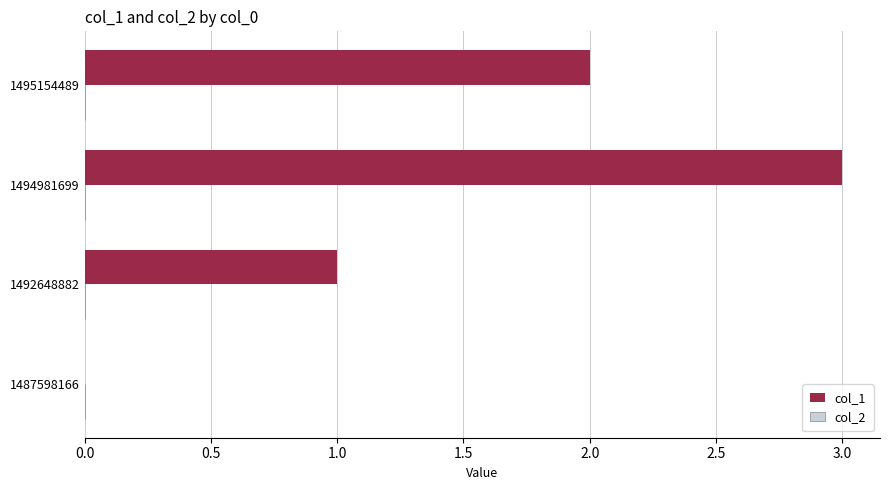

What is the change in value from 1492648882 to 1495154489?

+1